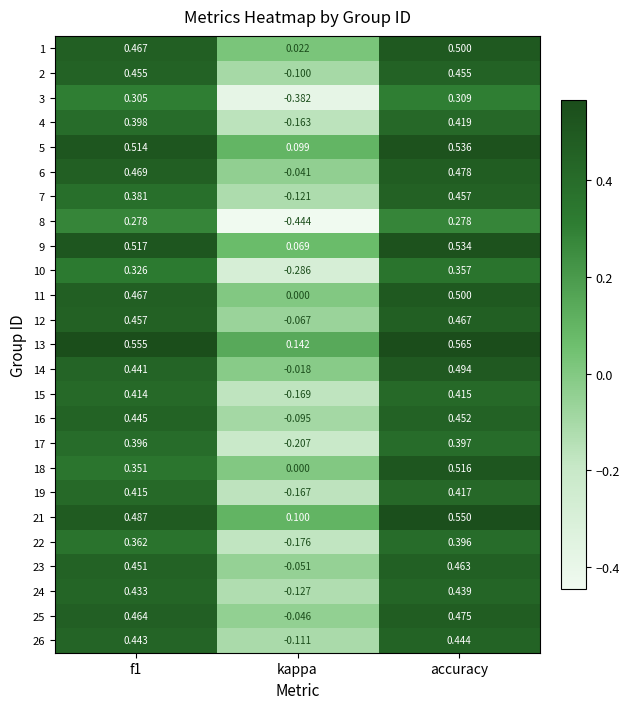

Is the value of 8 at accuracy greater than the value of 19 at kappa?

Yes